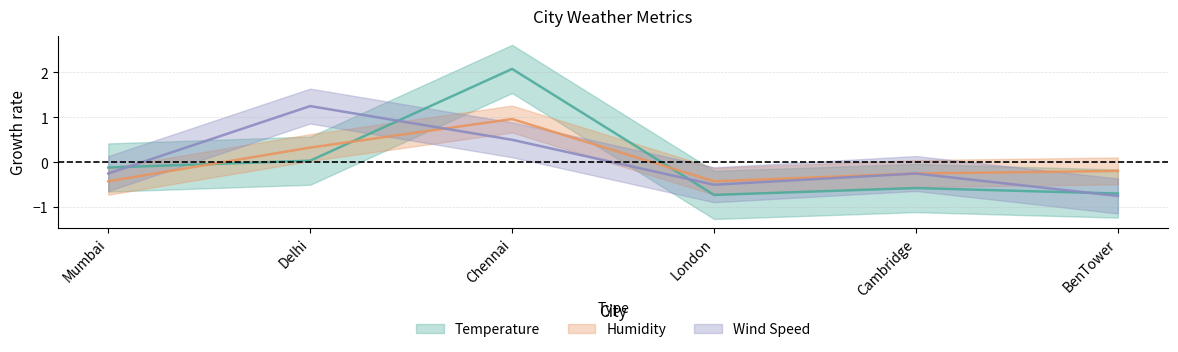

At which category does Humidity reach its first local valley?

London